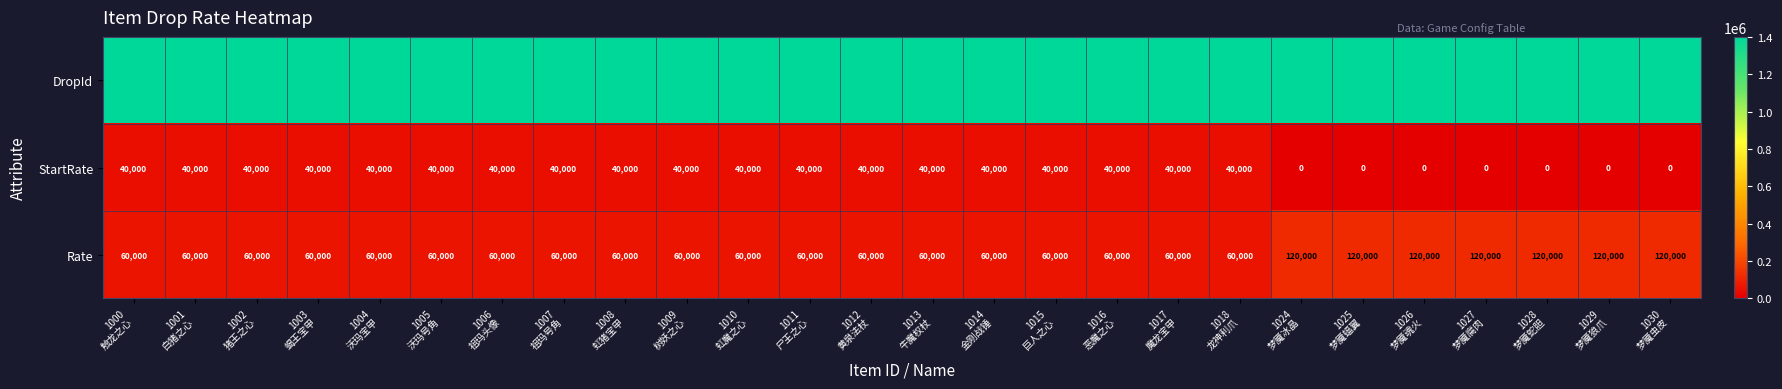

What is the sum of all StartRate values?

760000